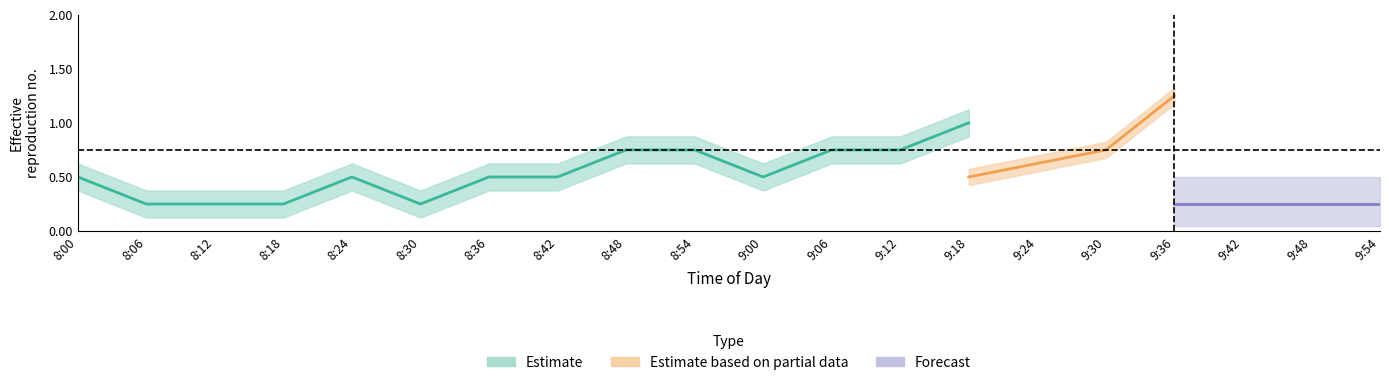

Which has a higher value, 8:18 or 8:06?

8:06